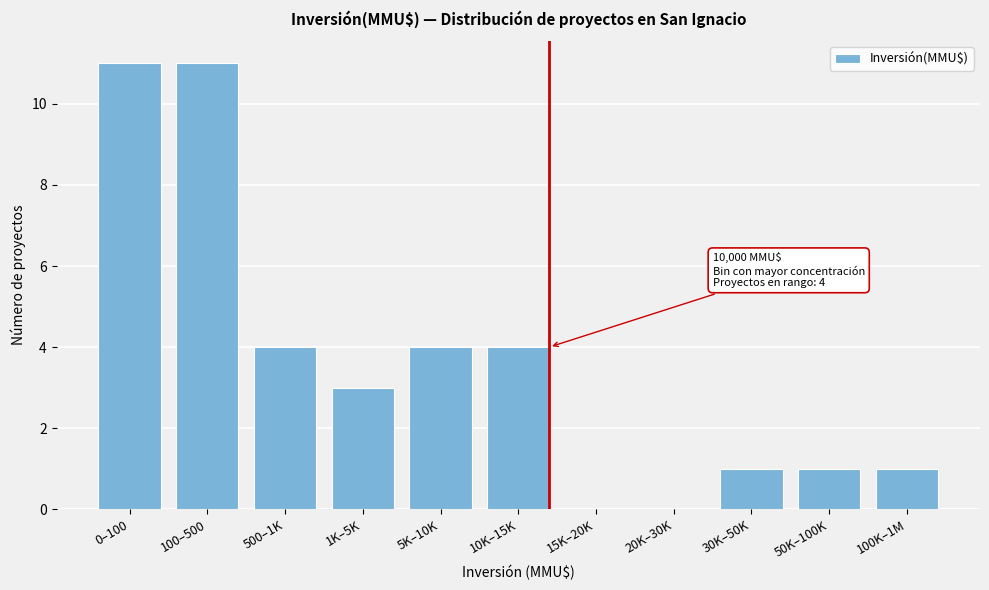

Reading right to left, transcribe all the data shown in this chart.

100K–1M=1	50K–100K=1	30K–50K=1	20K–30K=0	15K–20K=0	10K–15K=4	5K–10K=4	1K–5K=3	500–1K=4	100–500=11	0–100=11